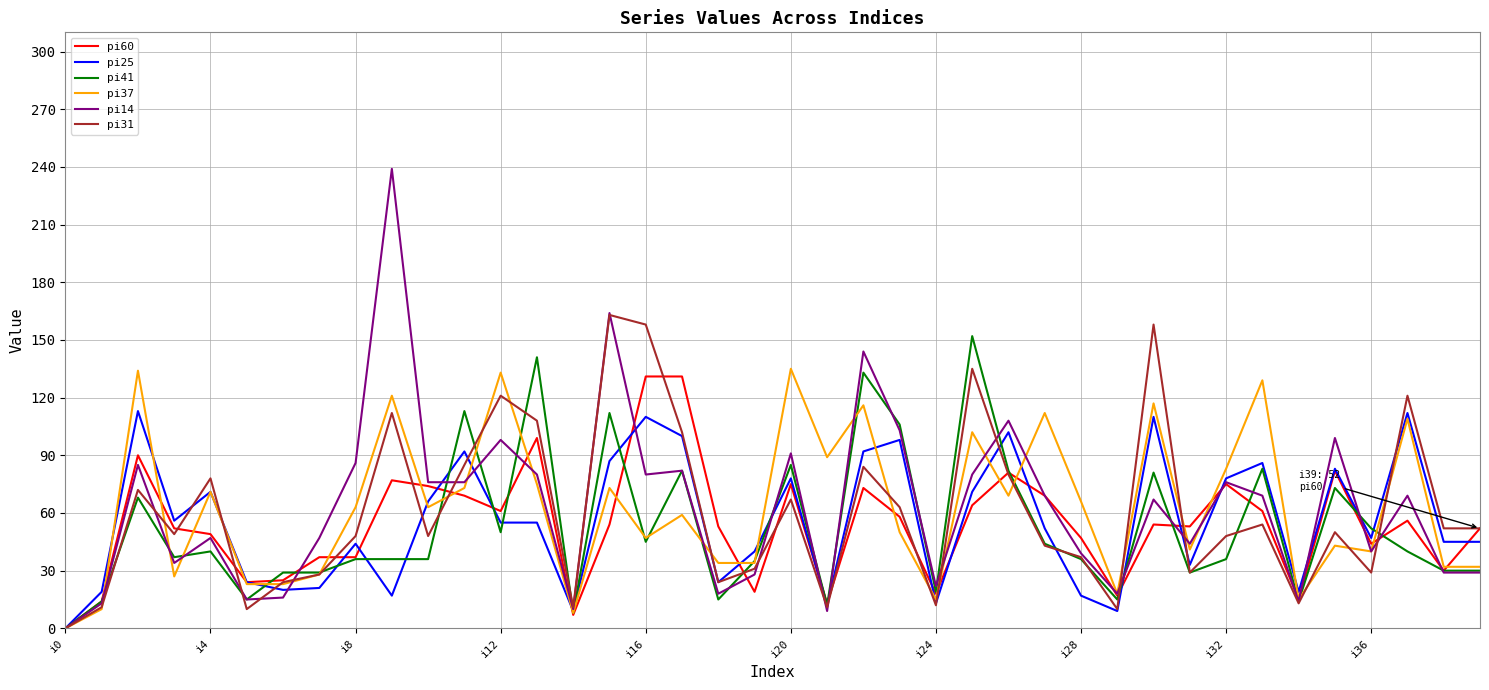

What are all the series names shown in the legend?

pi60, pi25, pi41, pi37, pi14, pi31